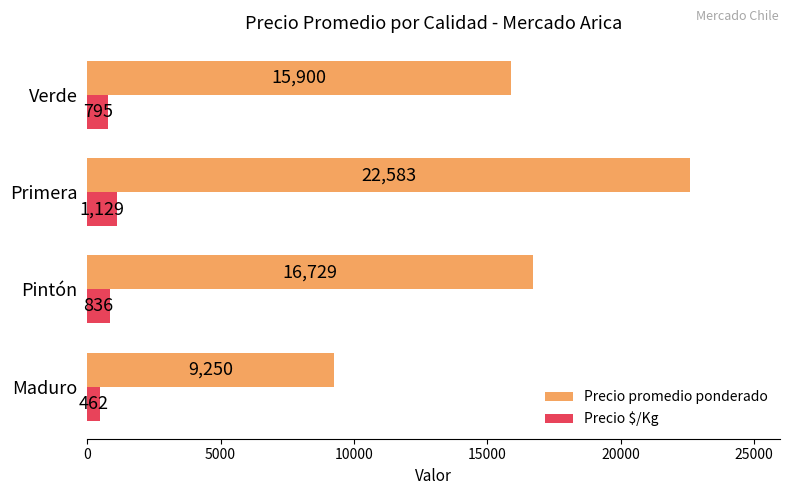

List the series in order of their peak value, lowest first.

Precio $/Kg, Precio promedio ponderado